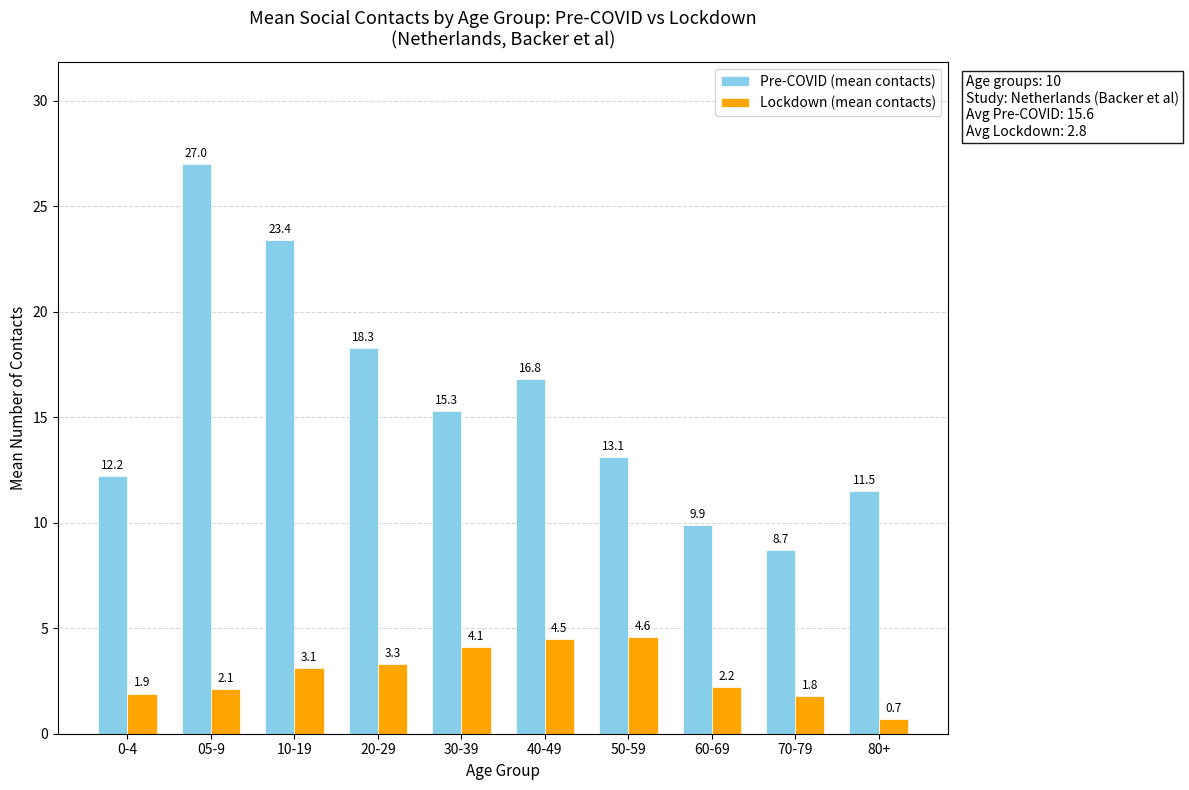

What is the smallest value displayed?

0.7